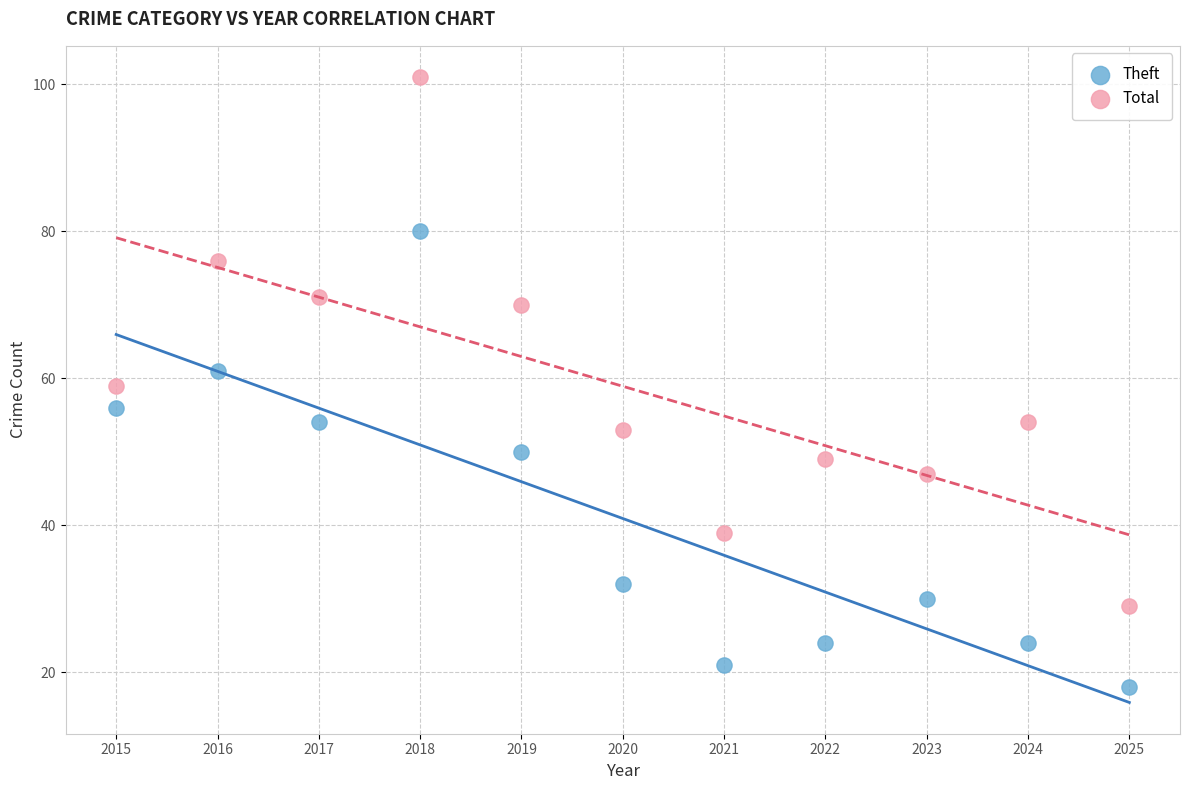

Which series contains the highest Y value?

Total